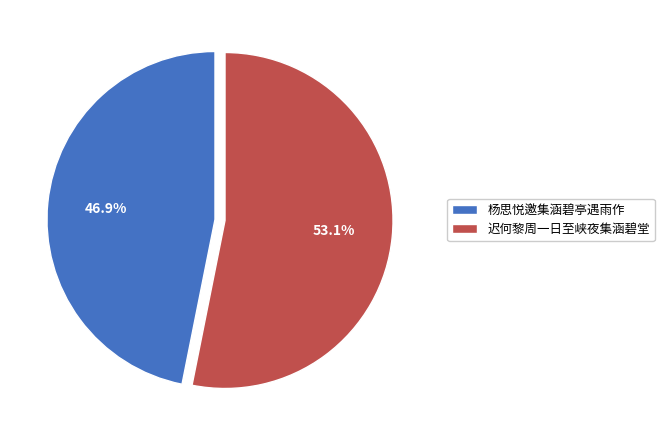

What is the ratio of the value at 杨思悦邀集涵碧亭遇雨作 to the value at 迟何黎周一日至峡夜集涵碧堂?

0.9